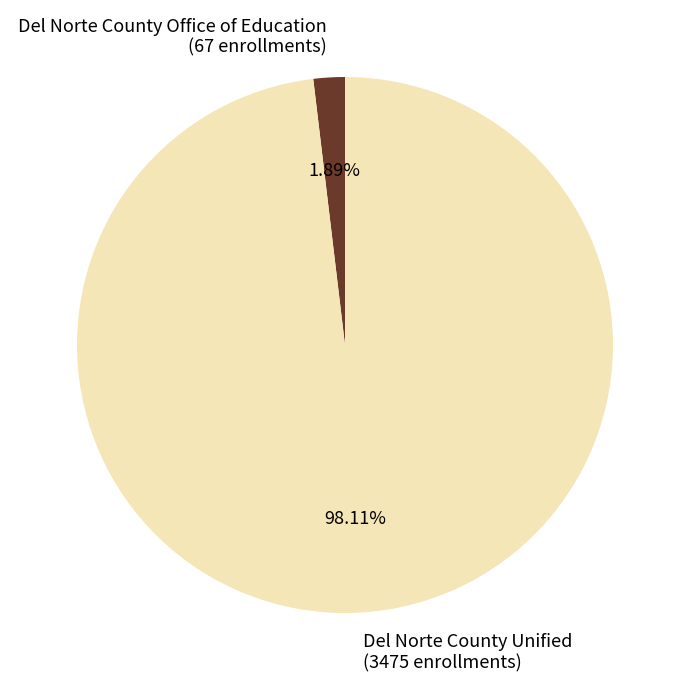

Rank the categories by value from highest to lowest.

Del Norte County Unified, Del Norte County Office of Education